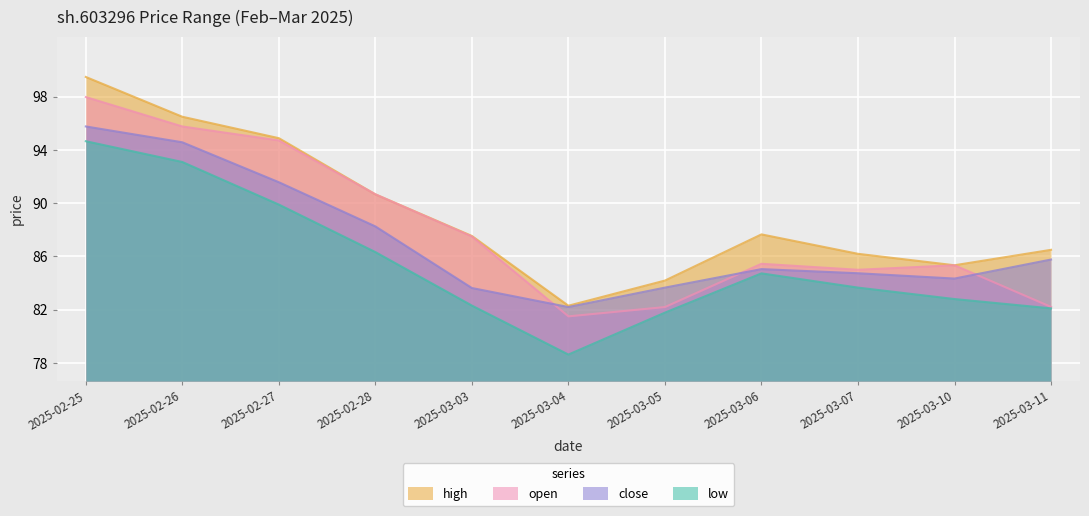

Is it true that low equals 94.7 at 2025-02-25?

True